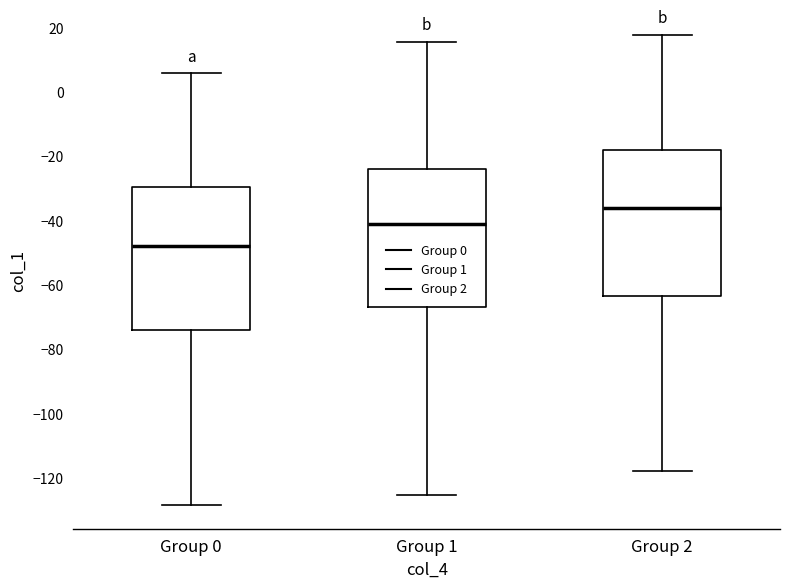

Where does the upper whisker of the box for Group 1 end on the y-axis? The values are not printed on the chart, so give them approximately, as read against the axis.

16